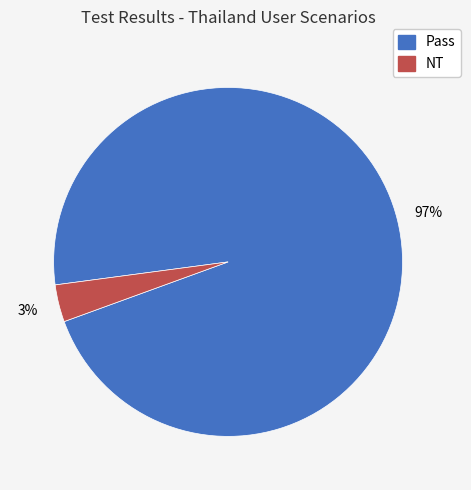

Which category has the biggest portion of the pie?

Pass